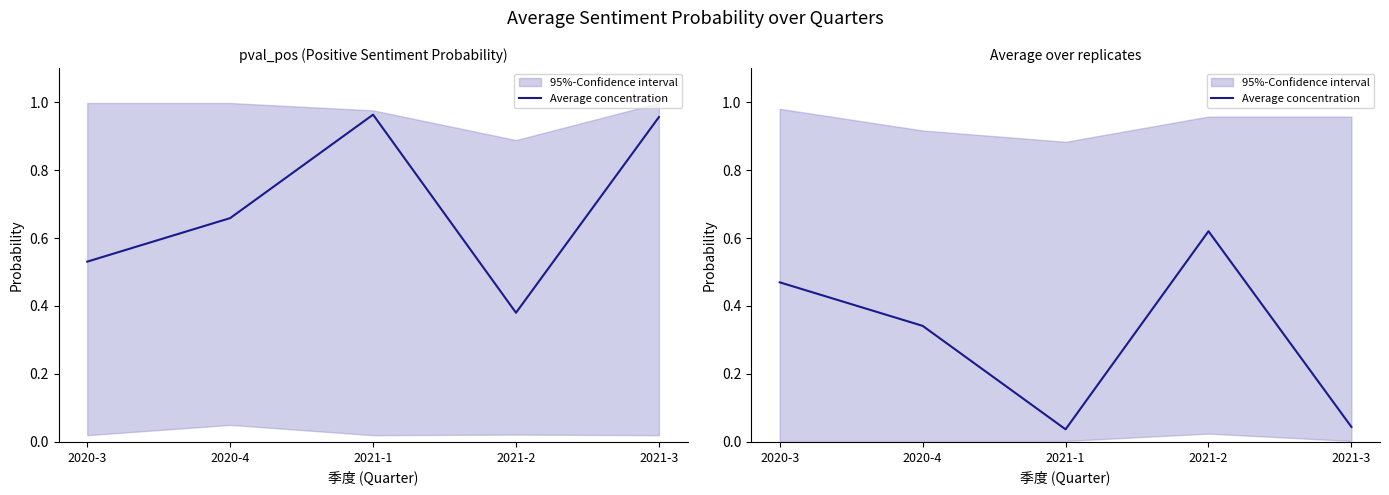

Reading left to right, extract all data points from this chart.

2020-3=0.5	2020-4=0.3	2021-1=0.0	2021-2=0.6	2021-3=0.0